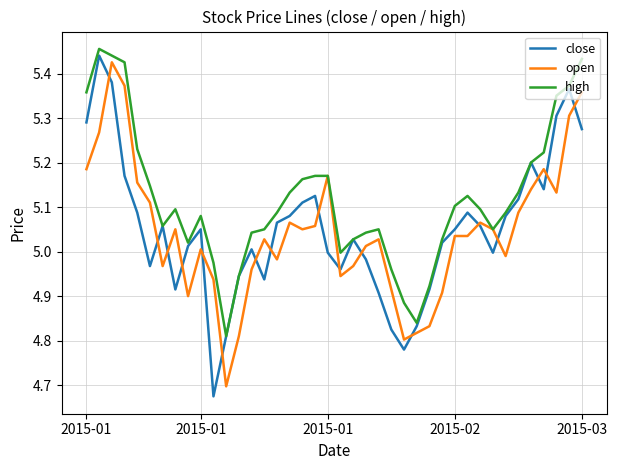

Is this an area chart (filled region under the line)?

No